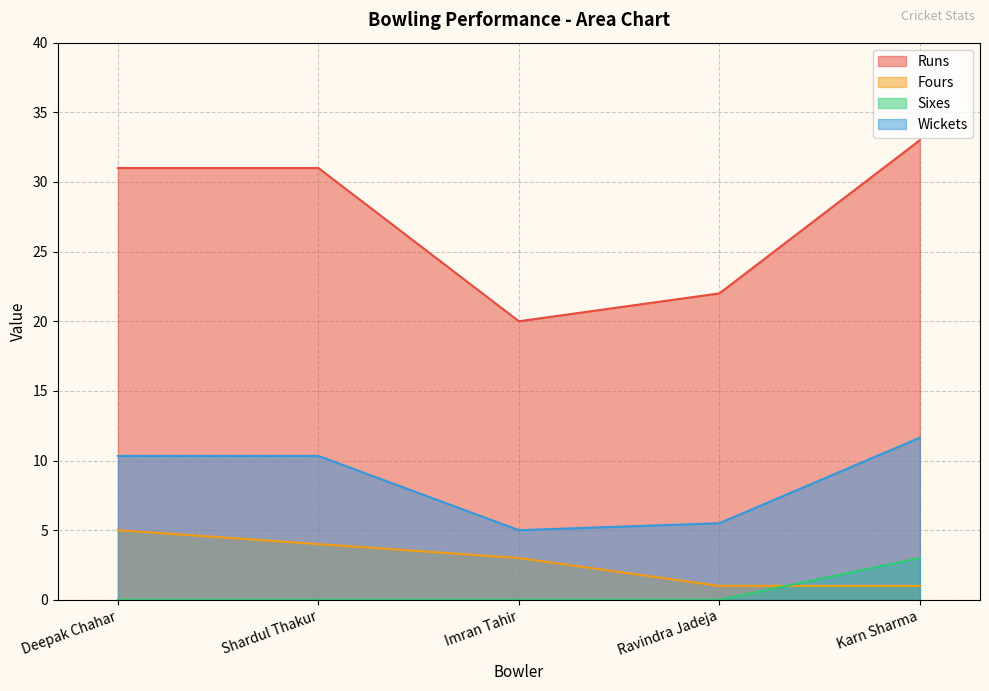

True or false: Sixes and Runs cross at least once.

False